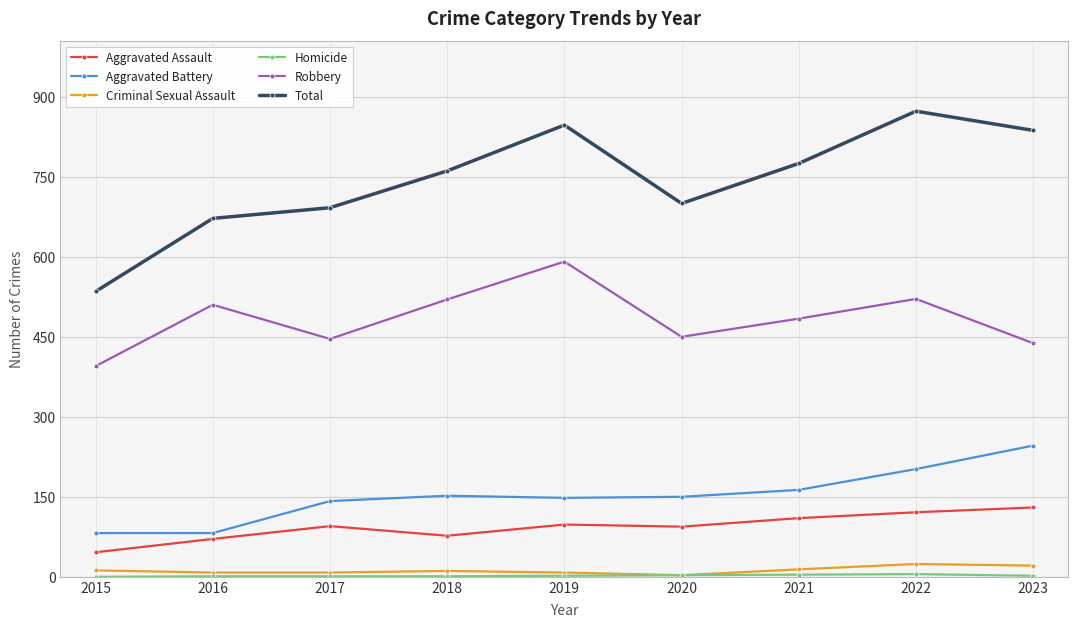

Which series changed the most between 2015 and 2017?

Total